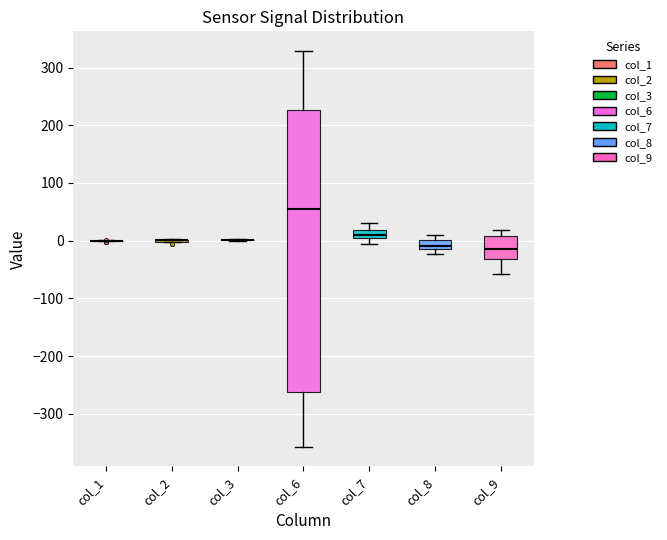

Which box is the tallest, from its lower edge to its upper edge?

col_6